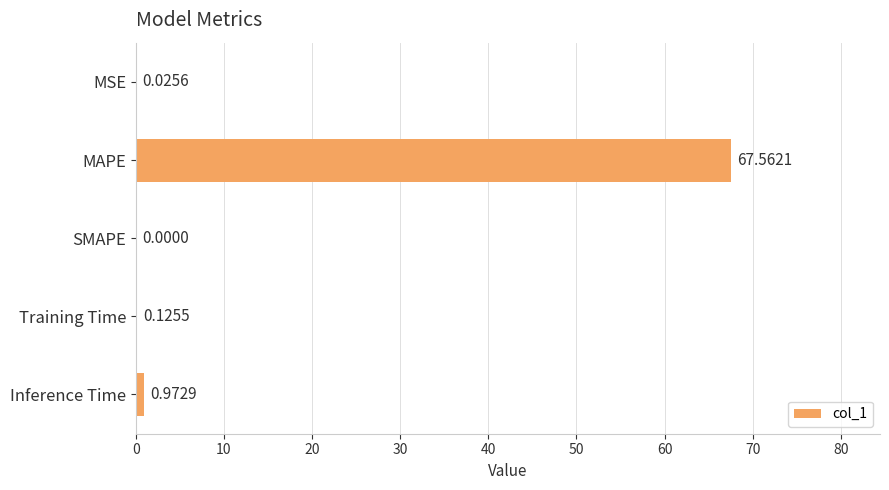

Does the chart contain stacked bars?

No